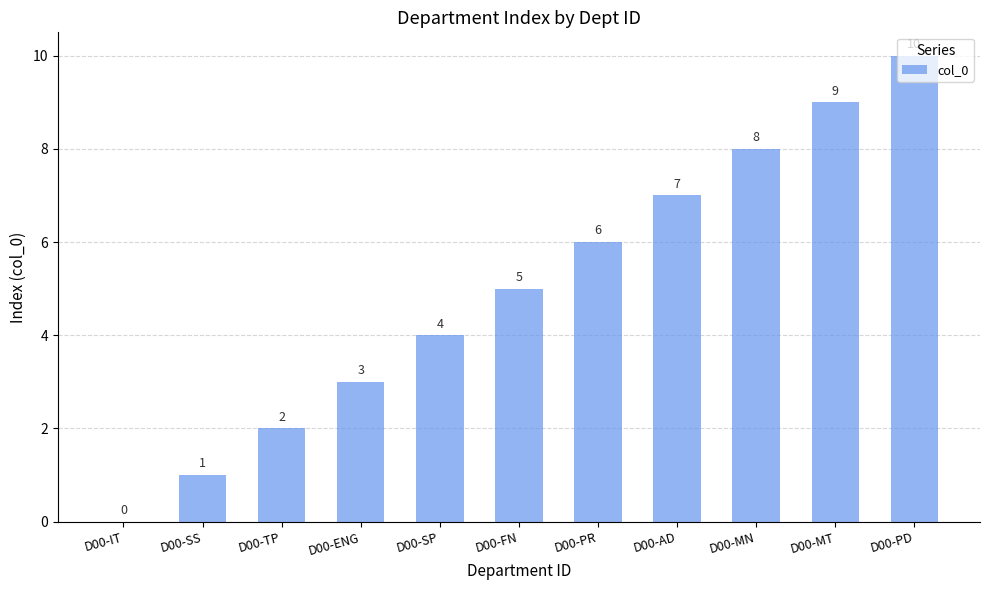

Is it true that the value at D00-IT is 5?

False